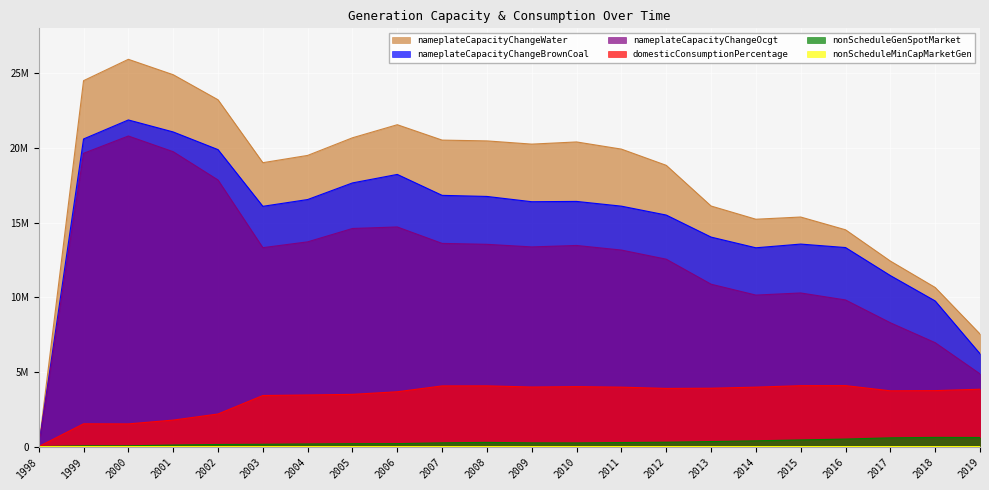

True or false: domesticConsumptionPercentage and nonScheduleMinCapMarketGen cross at least once.

False